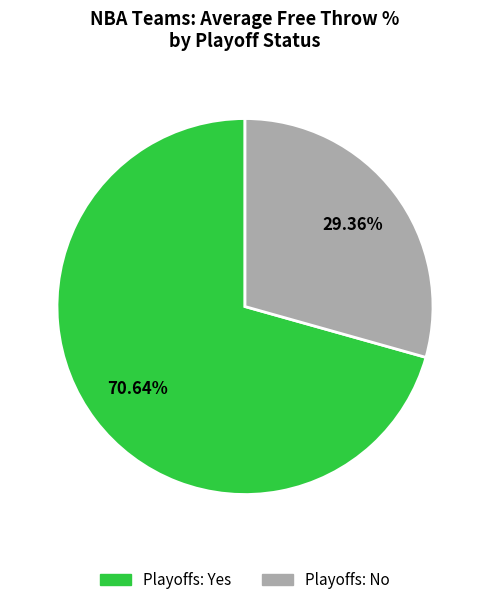

How many segments does this pie chart have?

2